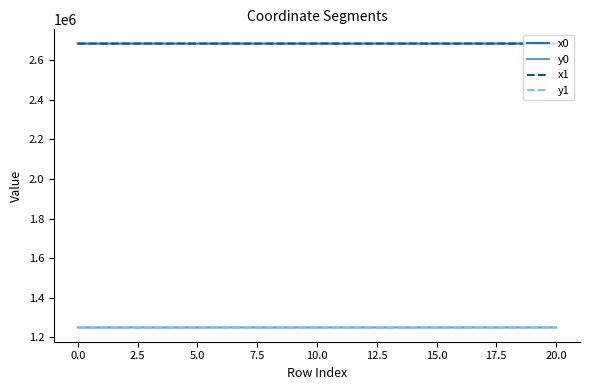

What is the smallest value displayed?

1249874.6